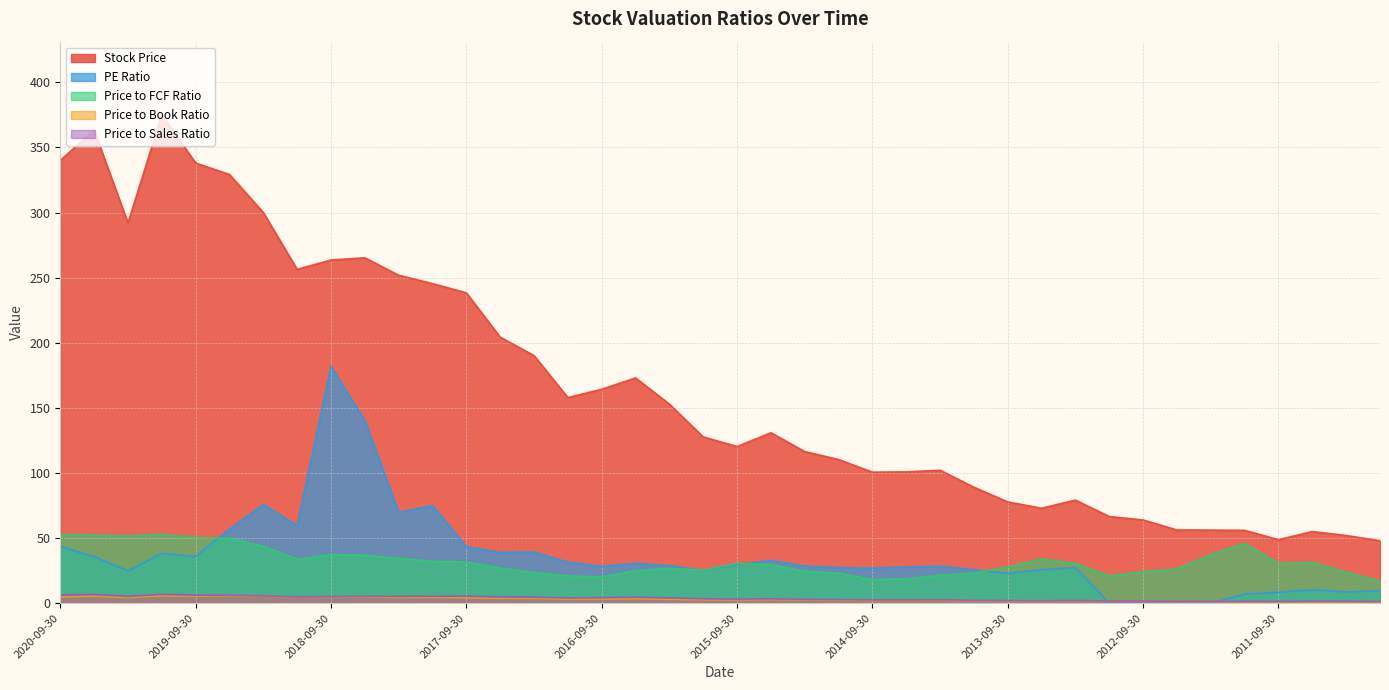

Which category has the lowest value in the Price to Sales Ratio series?

2010-12-31